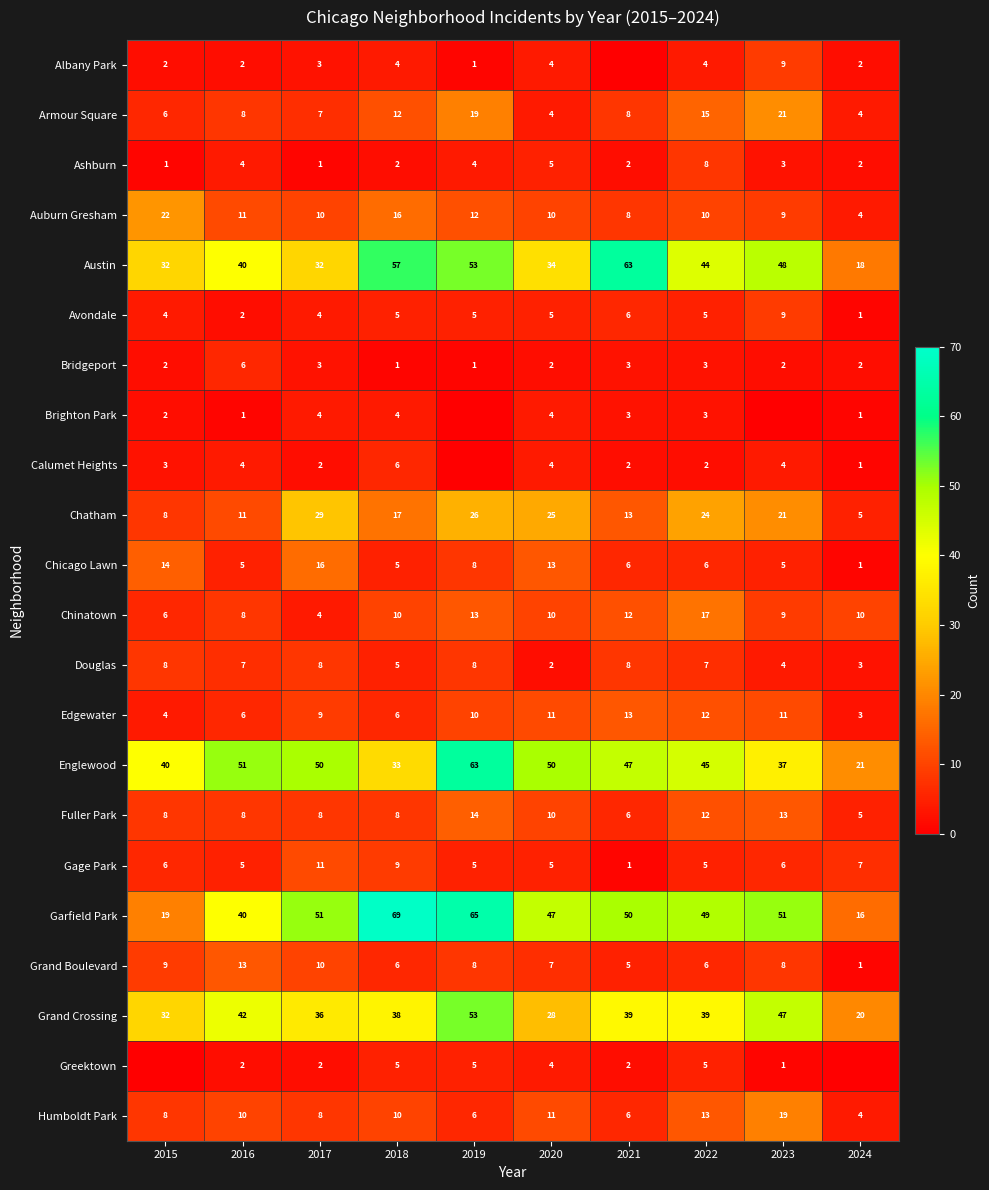

The value of Garfield Park at 2023 is 81. True or false?

False